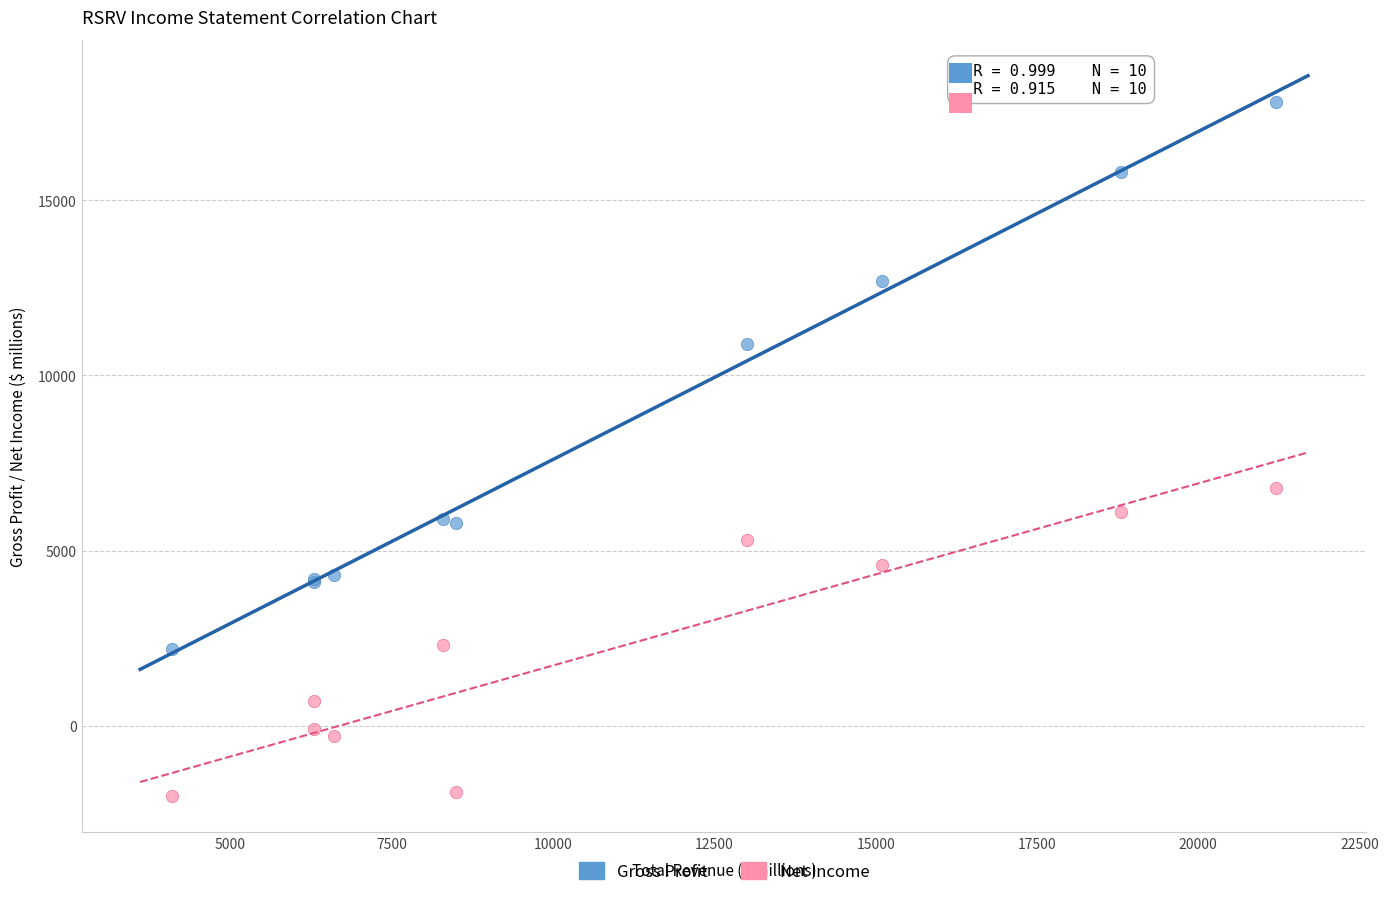

Across all series, what Y value is closest to 7900?

6800